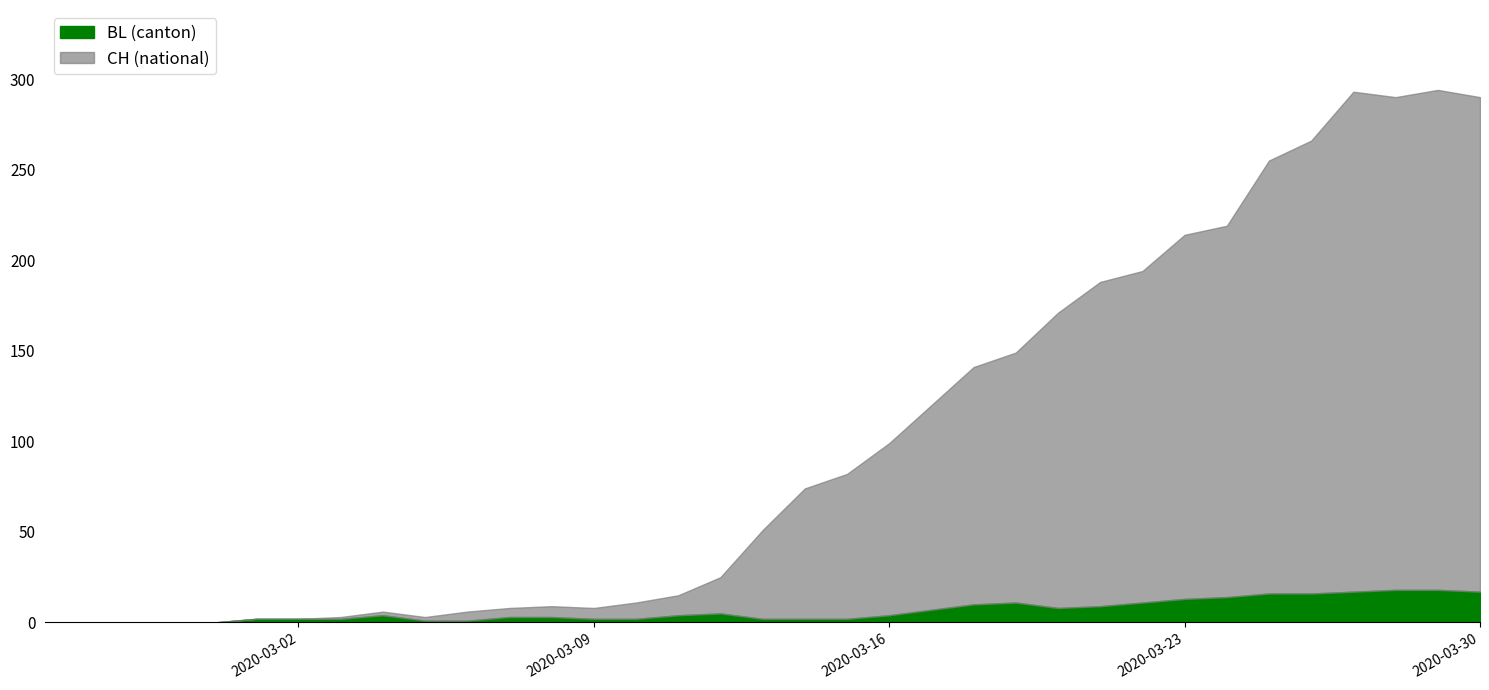

How many lines are shown in the chart?

2